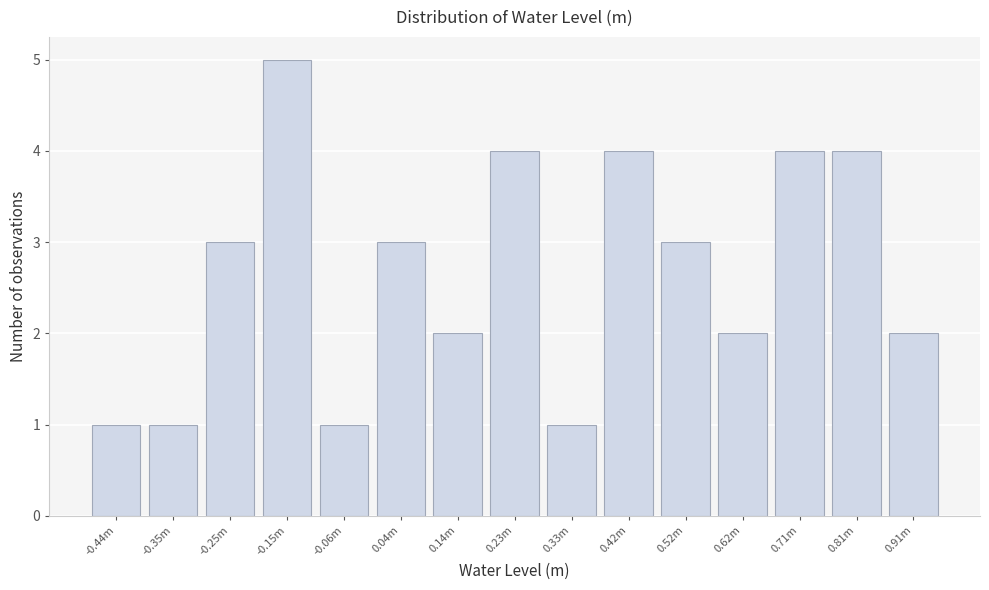

Reading right to left, transcribe all the data shown in this chart.

2	4	4	2	3	4	1	4	2	3	1	5	3	1	1